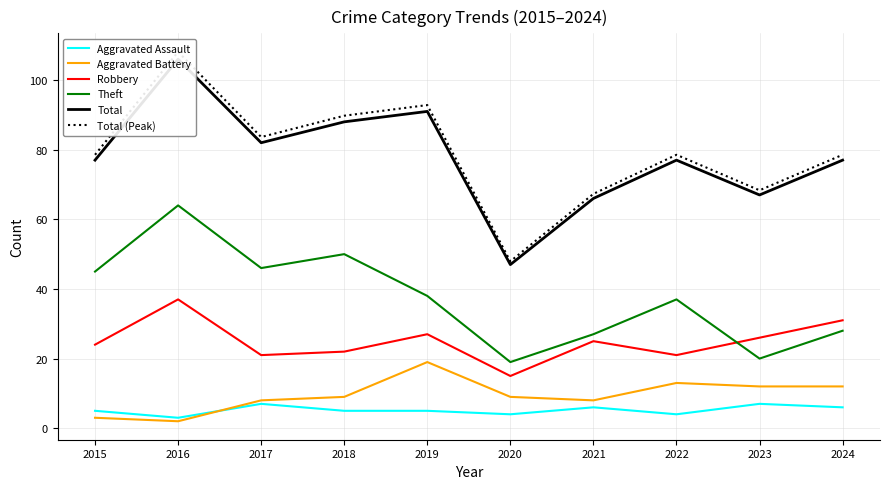

How many data points does each series have?

10